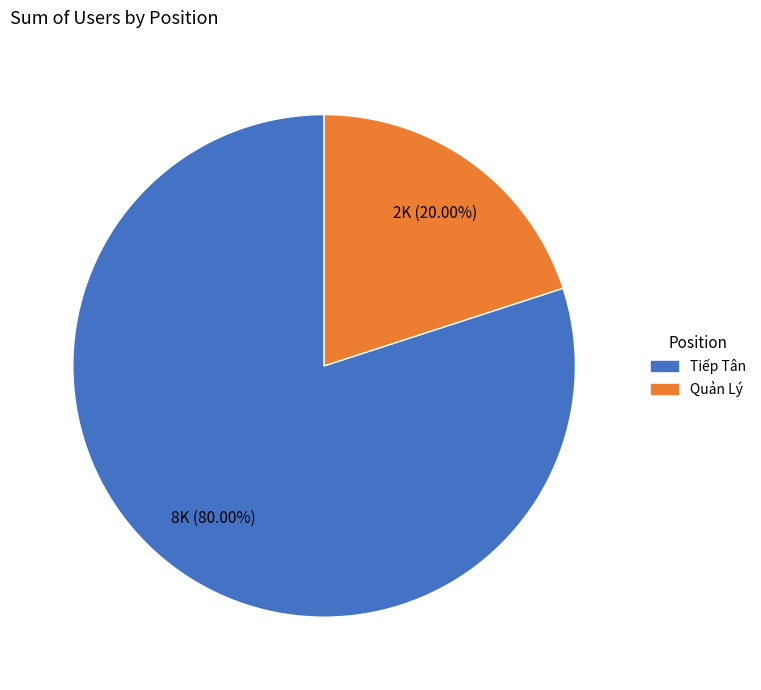

Does Tiếp Tân represent more than half of the total?

Yes